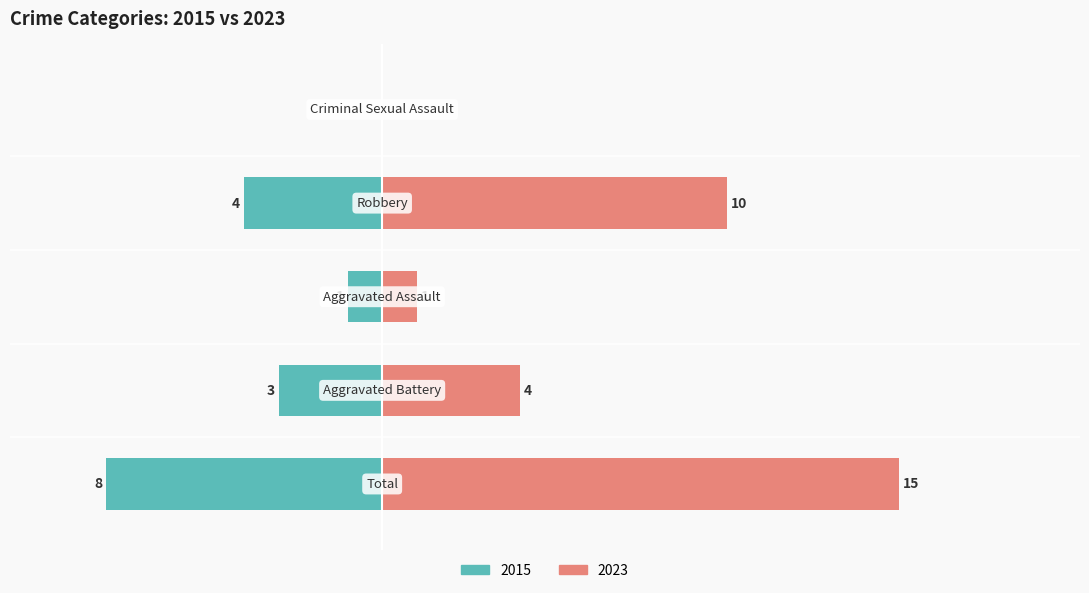

True or false: Right (2023) has a value of 39.2 at Robbery.

False